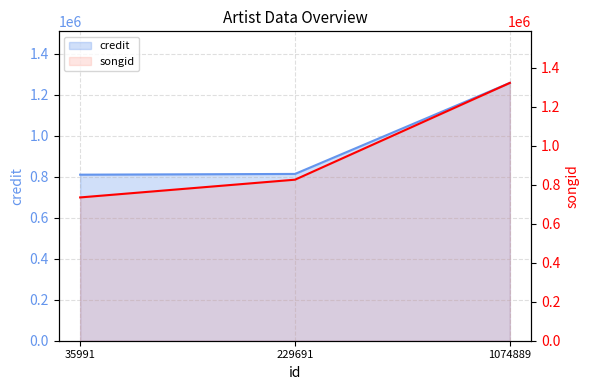

What is the highest value of the credit series?

1258033